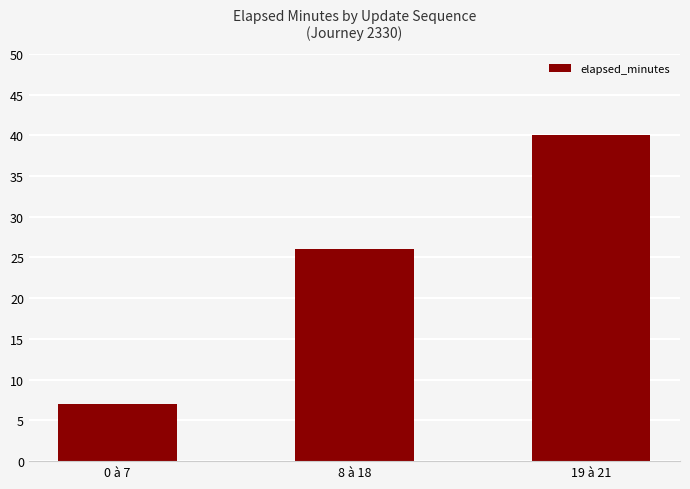

Reading left to right, extract all data points from this chart.

7	26	40